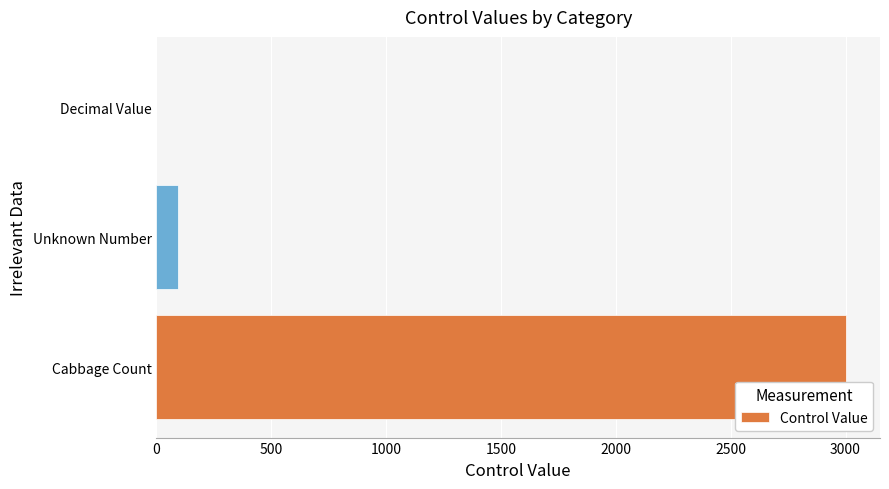

Which category has the highest value across all series?

Cabbage Count